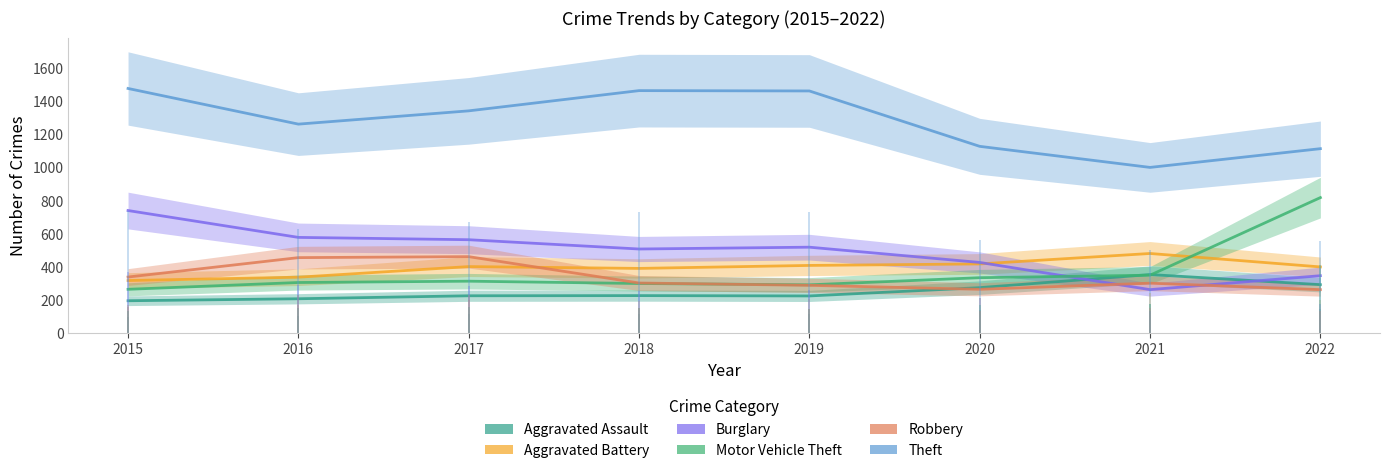

True or false: Motor Vehicle Theft has a value of 107 at 2016.

False